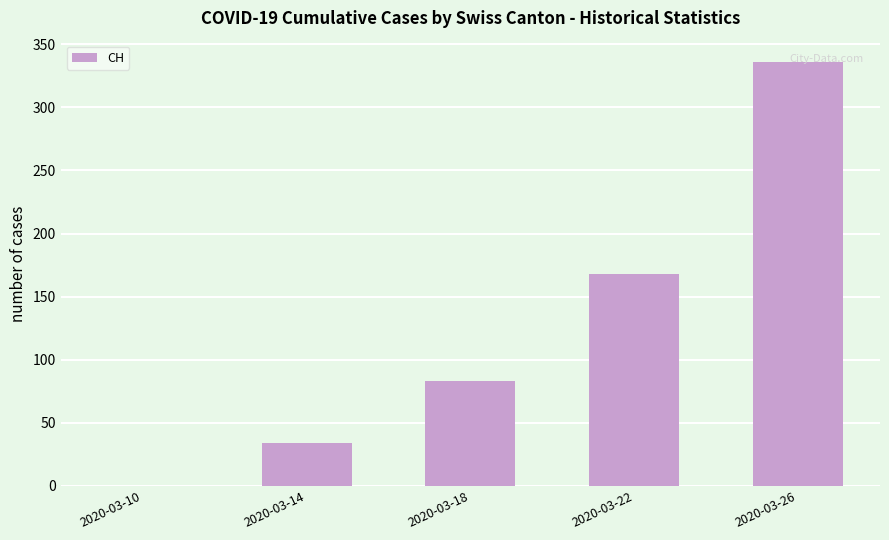

What is the greatest value displayed?

336